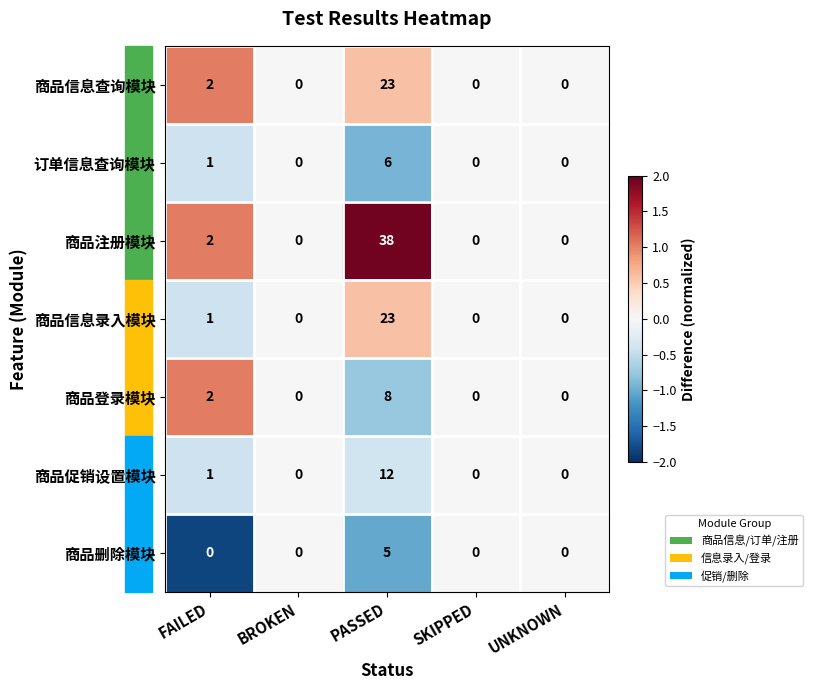

What is the sum of all 商品注册模块 values?

40